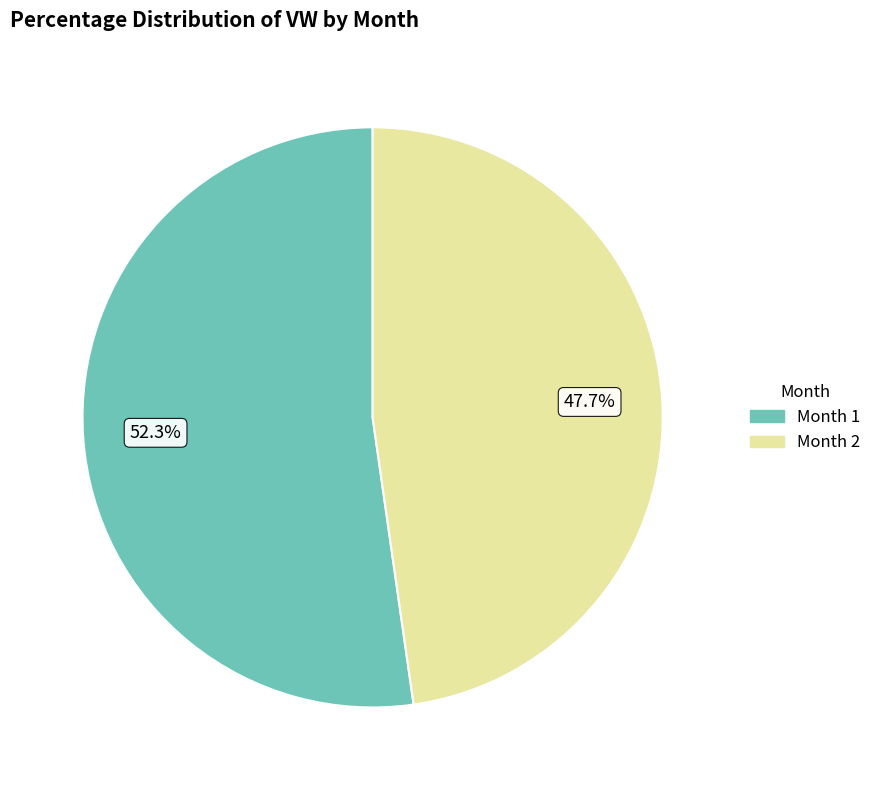

How many slices are in this pie chart?

2